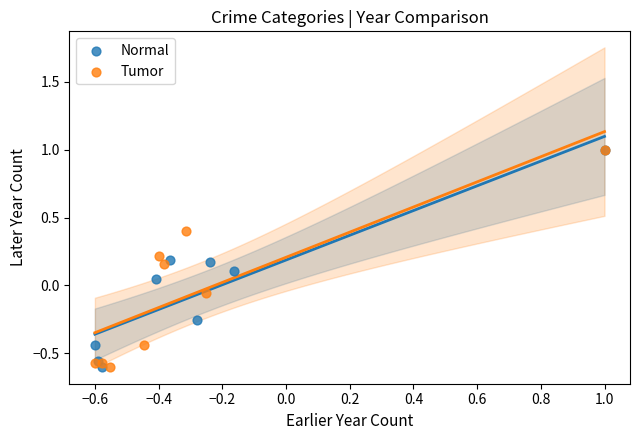

What are all the series names shown in the legend?

Normal, Tumor